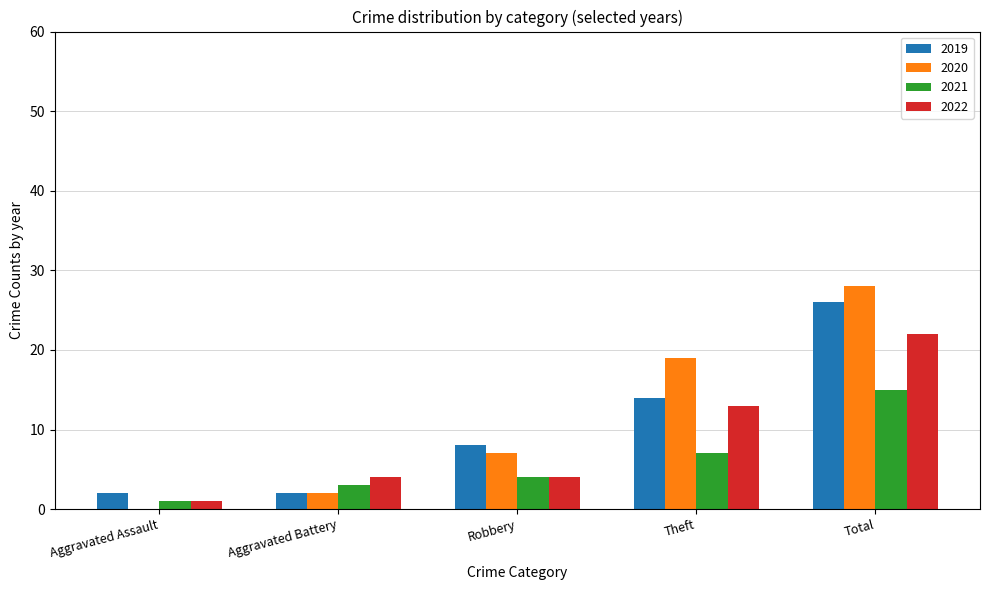

How many categories are shown in the chart?

5